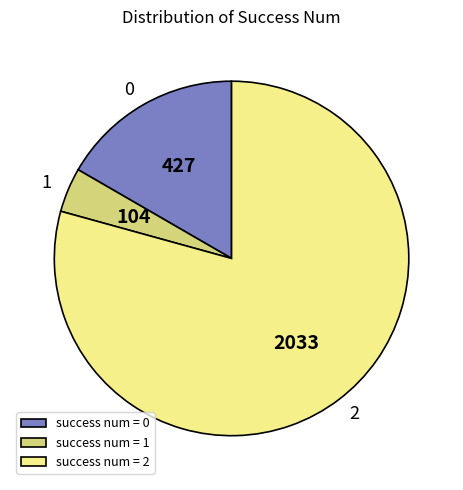

The 0 slice represents 1% of the pie. True or false?

False